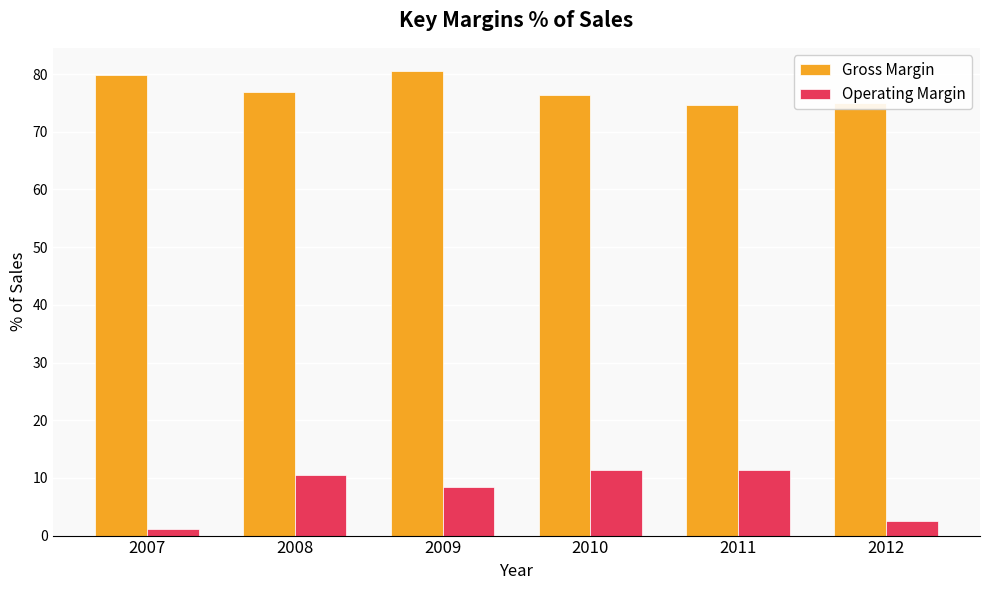

Which series has the largest range (max minus min)?

Operating Margin